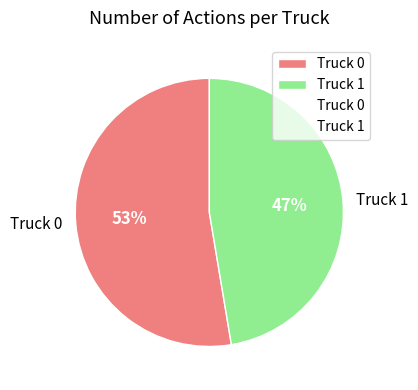

How many segments does this pie chart have?

2